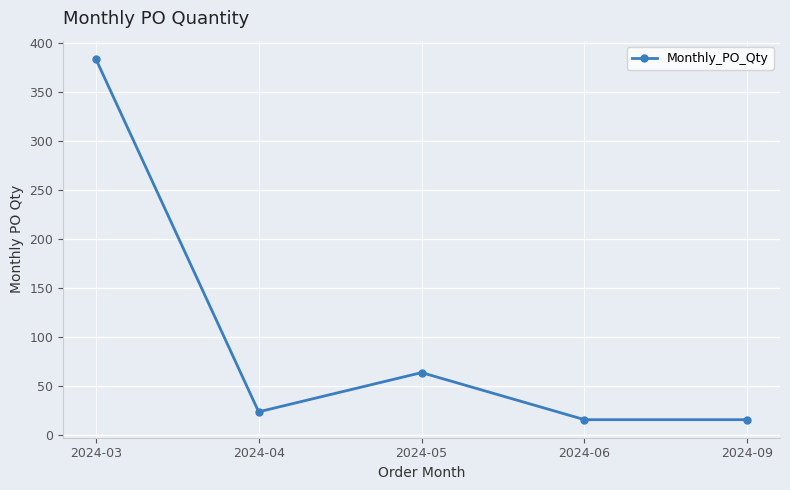

Approximately how many times larger is the value at 2024-04 compared to 2024-06?

1.5